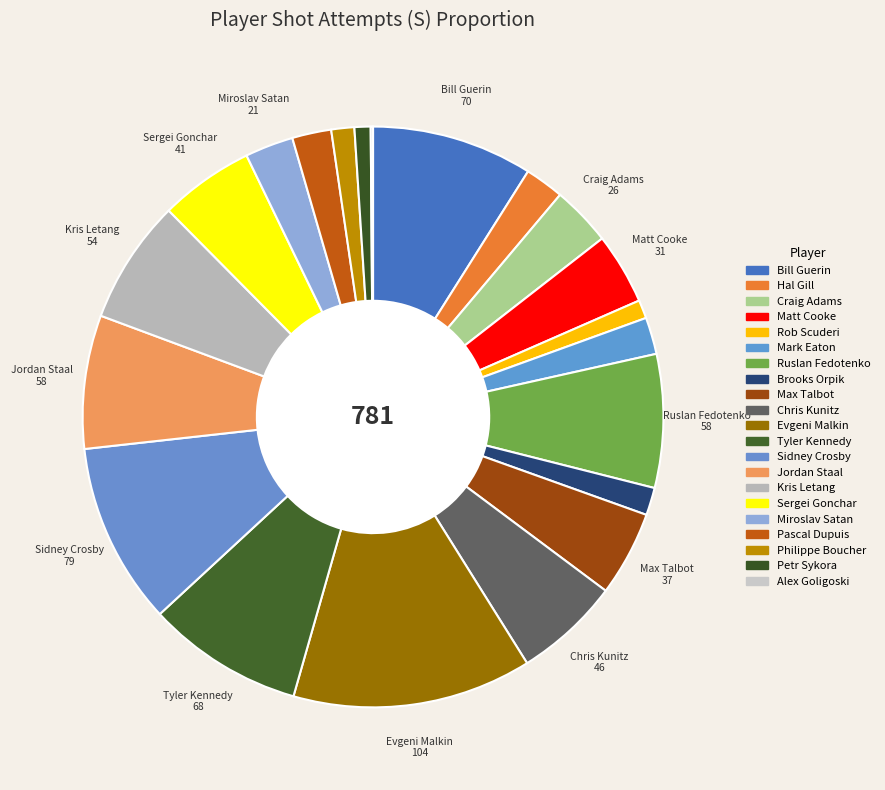

Which category has the smallest portion of the pie?

Alex Goligoski